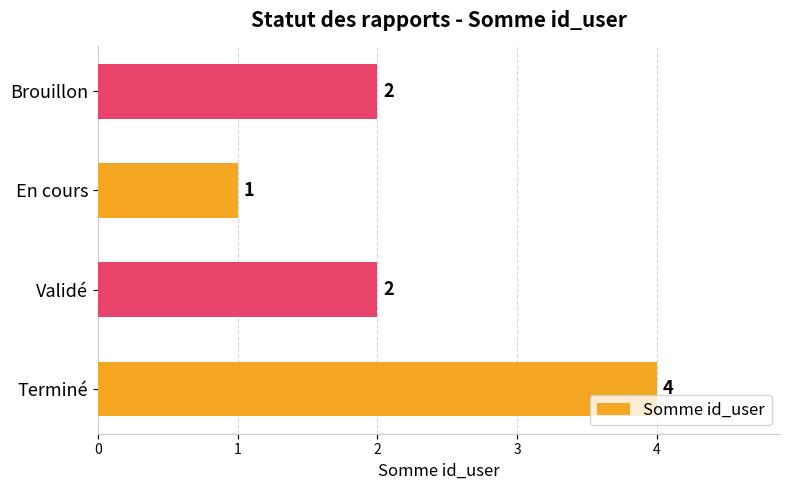

How many categories are shown in the chart?

4